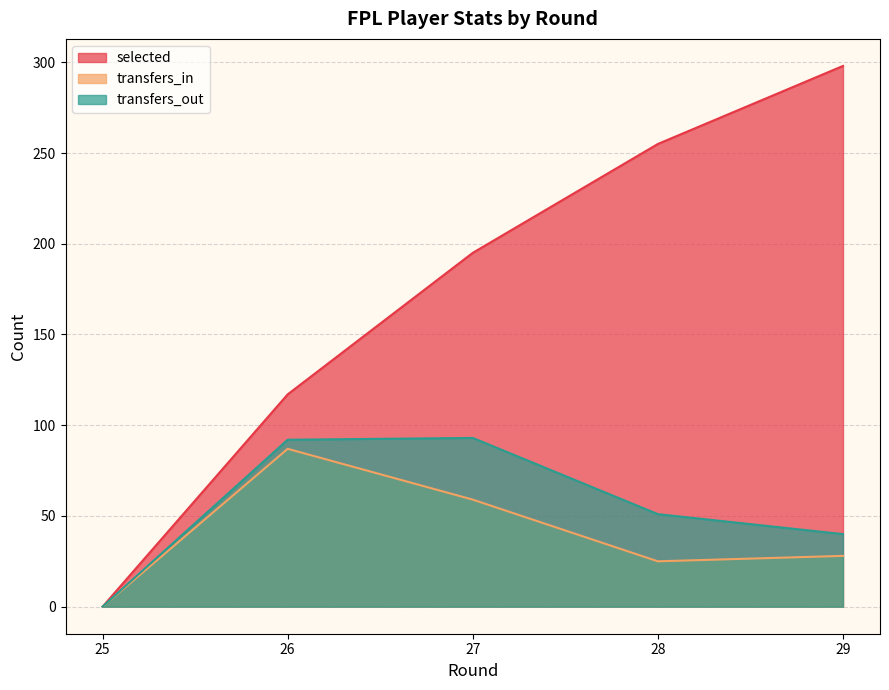

Does the chart display data point markers on the line(s)?

No